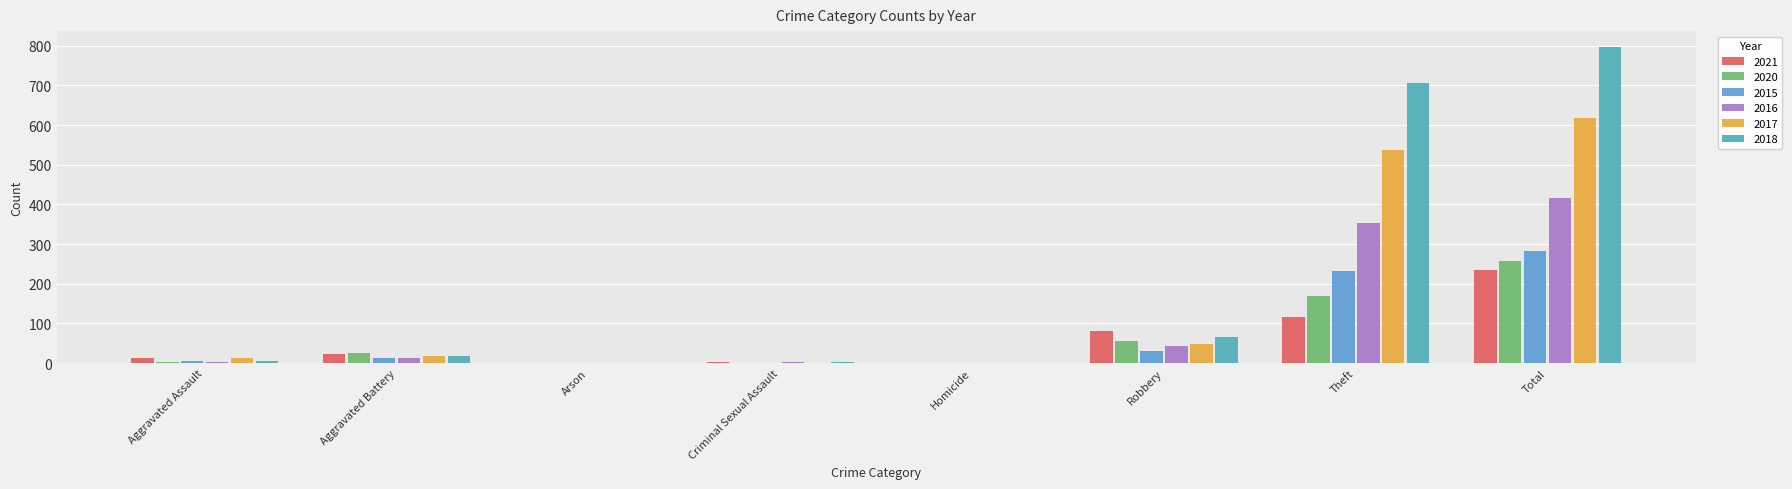

What is the sum of all 2017 values?

1234